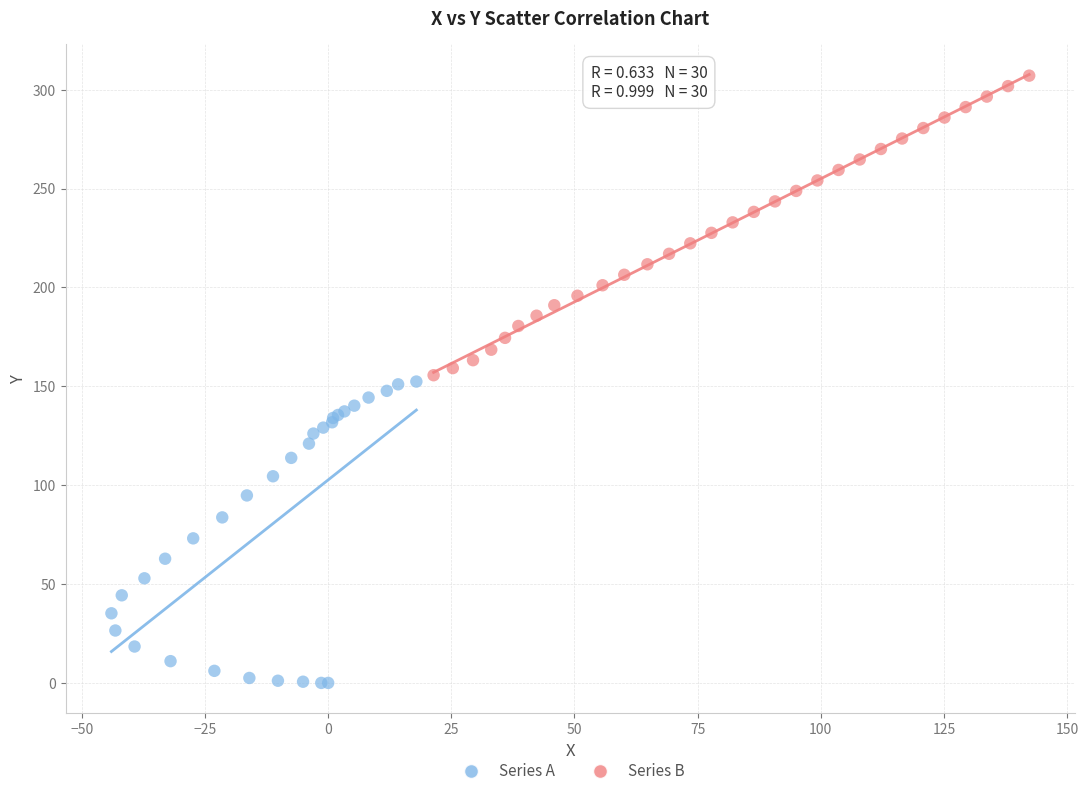

Which series reaches the maximum Y coordinate?

Series B